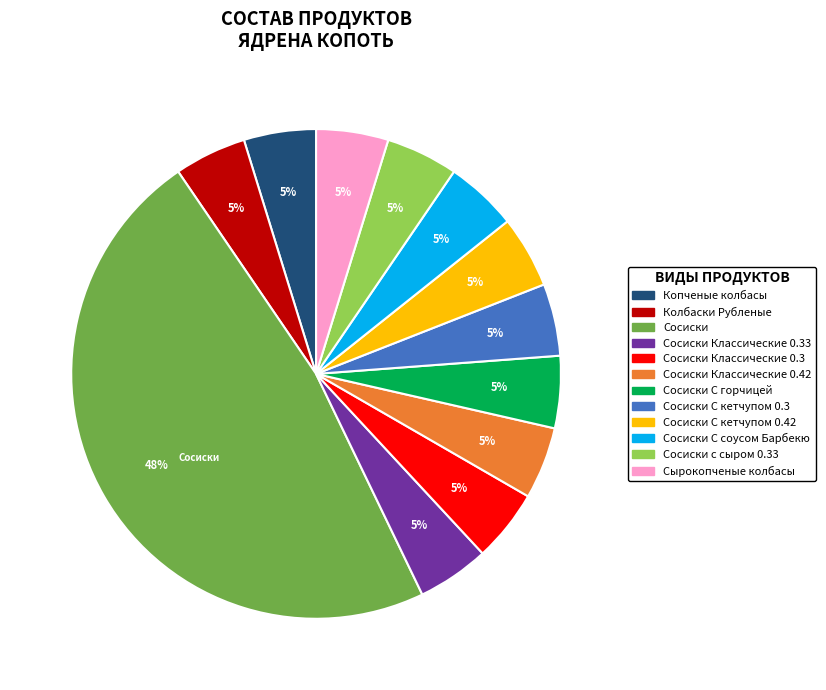

Does any single category account for the majority?

No